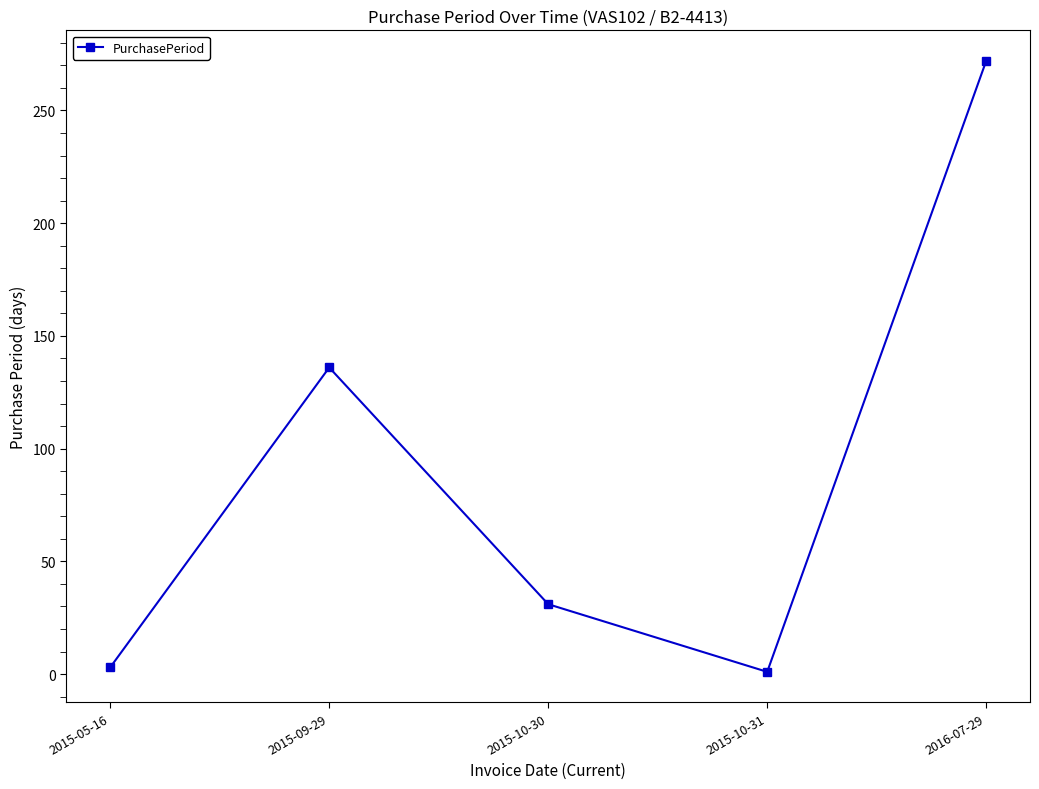

At which category does the data reach its first local peak?

2015-09-29